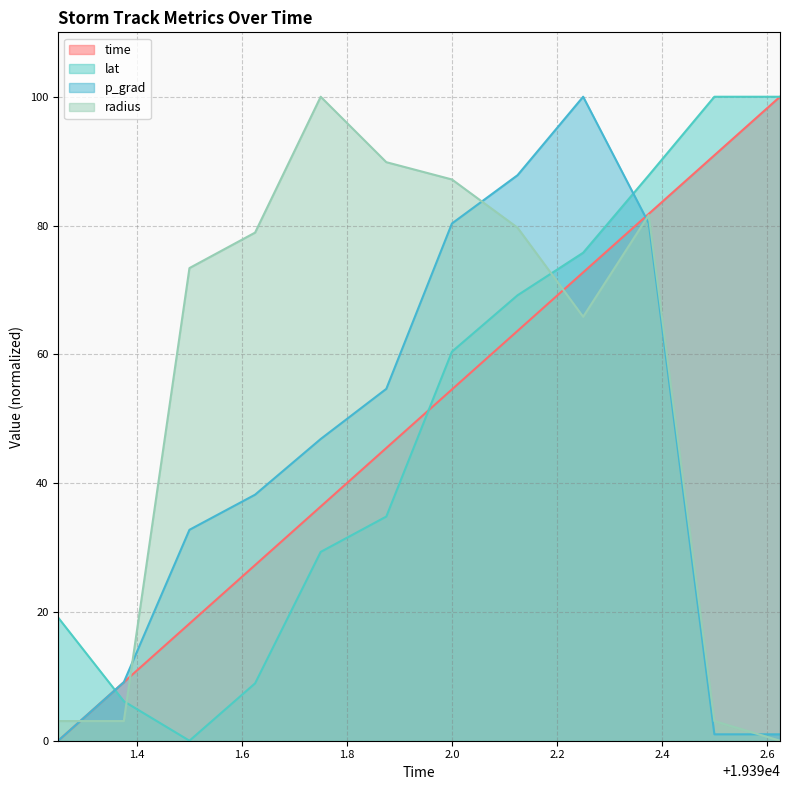

What value does the time series have at 19392.25?

72.7